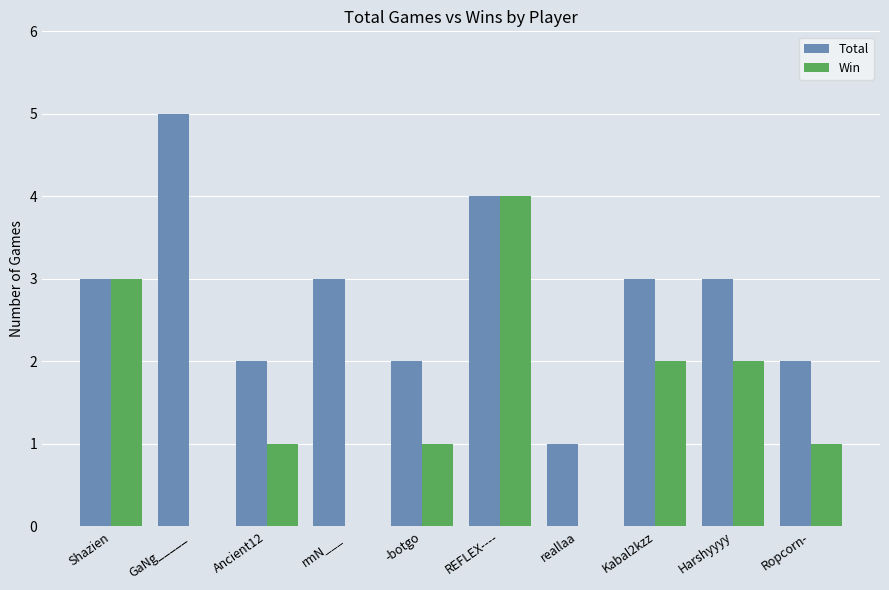

What is the maximum value shown in the chart?

5